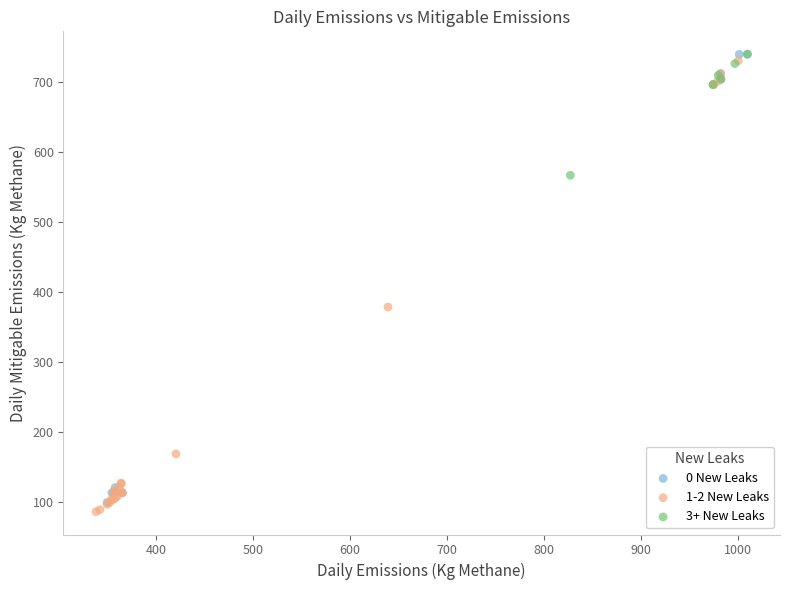

What are all the series names shown in the legend?

0 New Leaks, 1-2 New Leaks, 3+ New Leaks